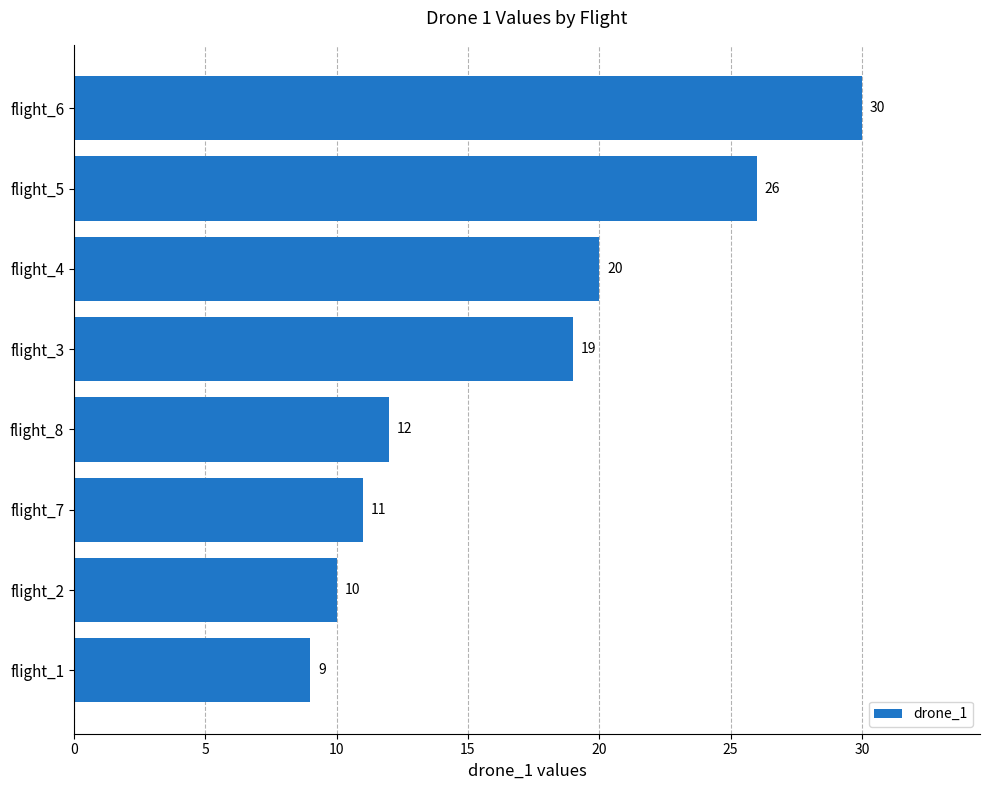

List the labels in order of value, largest first.

flight_6, flight_5, flight_4, flight_3, flight_8, flight_7, flight_2, flight_1